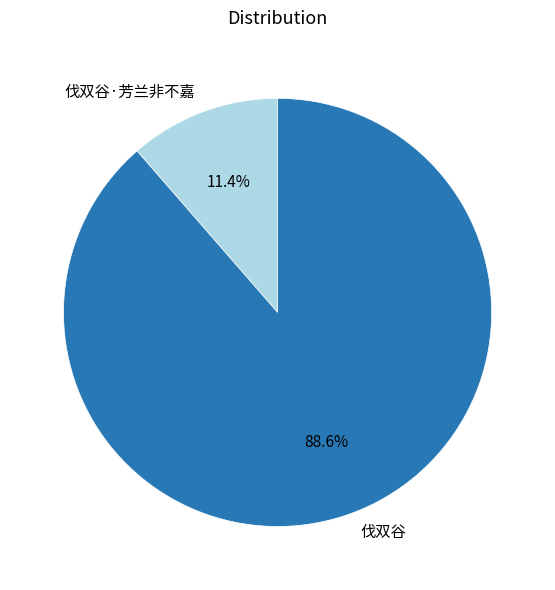

What portion of the pie excludes 伐双谷?

11.4%